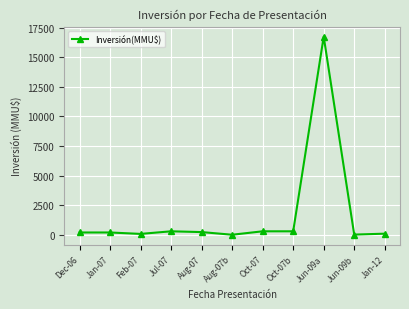

What position from the right is Aug-07?

7